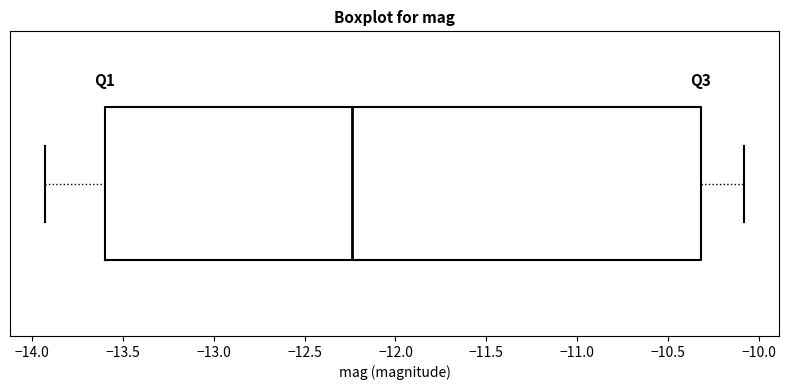

Transcribe this box plot: give where the median line is, the range the box spans, and where the two whiskers end, as read against the x-axis. The values are not printed on the chart, so give them approximately, as read against the axis.

median -12.25, box -13.60 to -10.30, whiskers -13.95 to -10.10